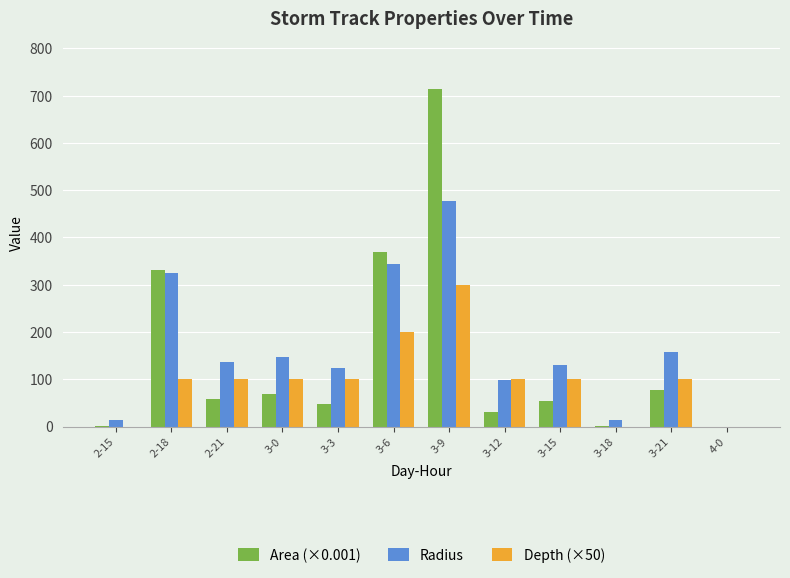

At which category does the chart reach its peak across all series?

3-9